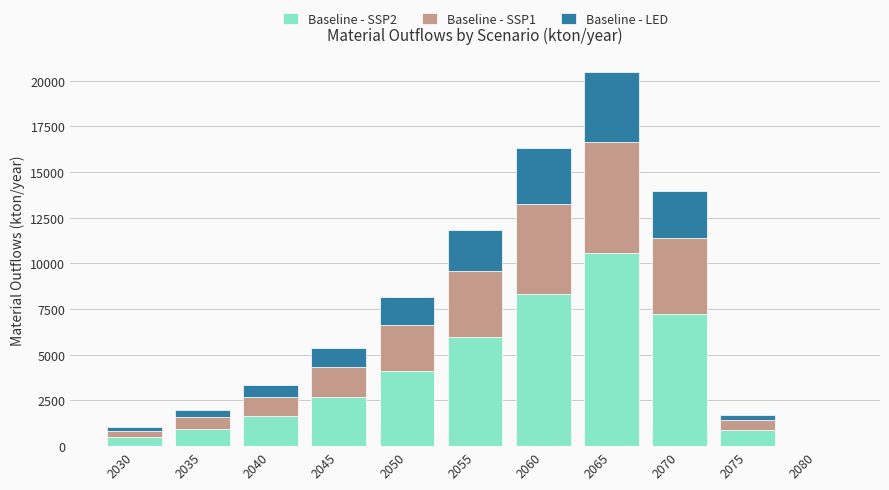

What is the approximate value of Baseline - SSP2 at 2060?

8309.8